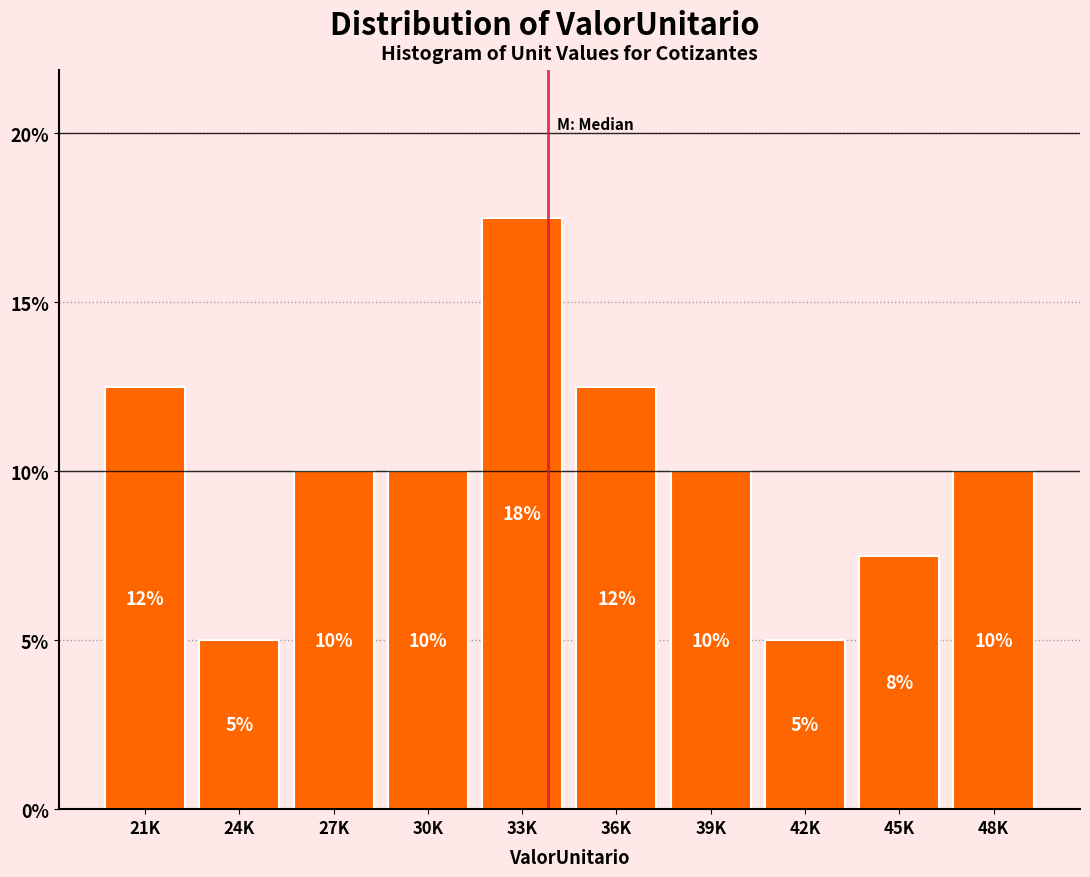

The value at 27K is 4.7. True or false?

False